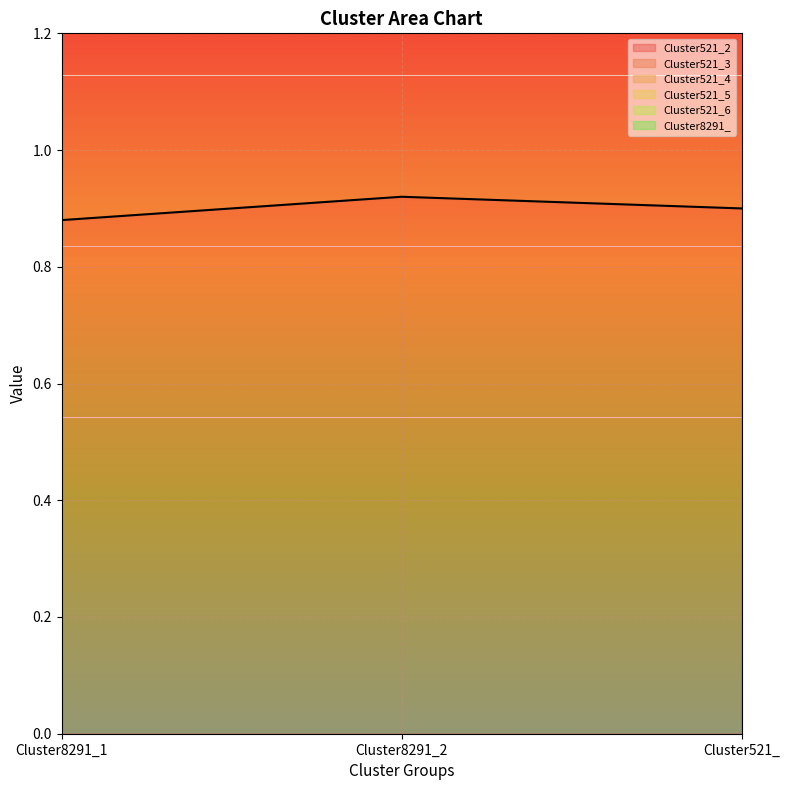

The value of Cluster521_2 at Cluster521_ is 1.3. True or false?

False